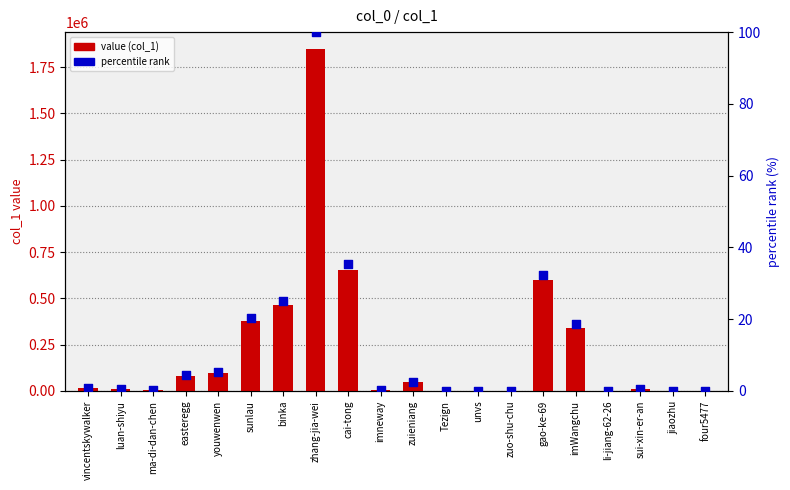

Is the value of value (col_1) at luan-shiyu greater than the value of percentile rank at imneway?

Yes